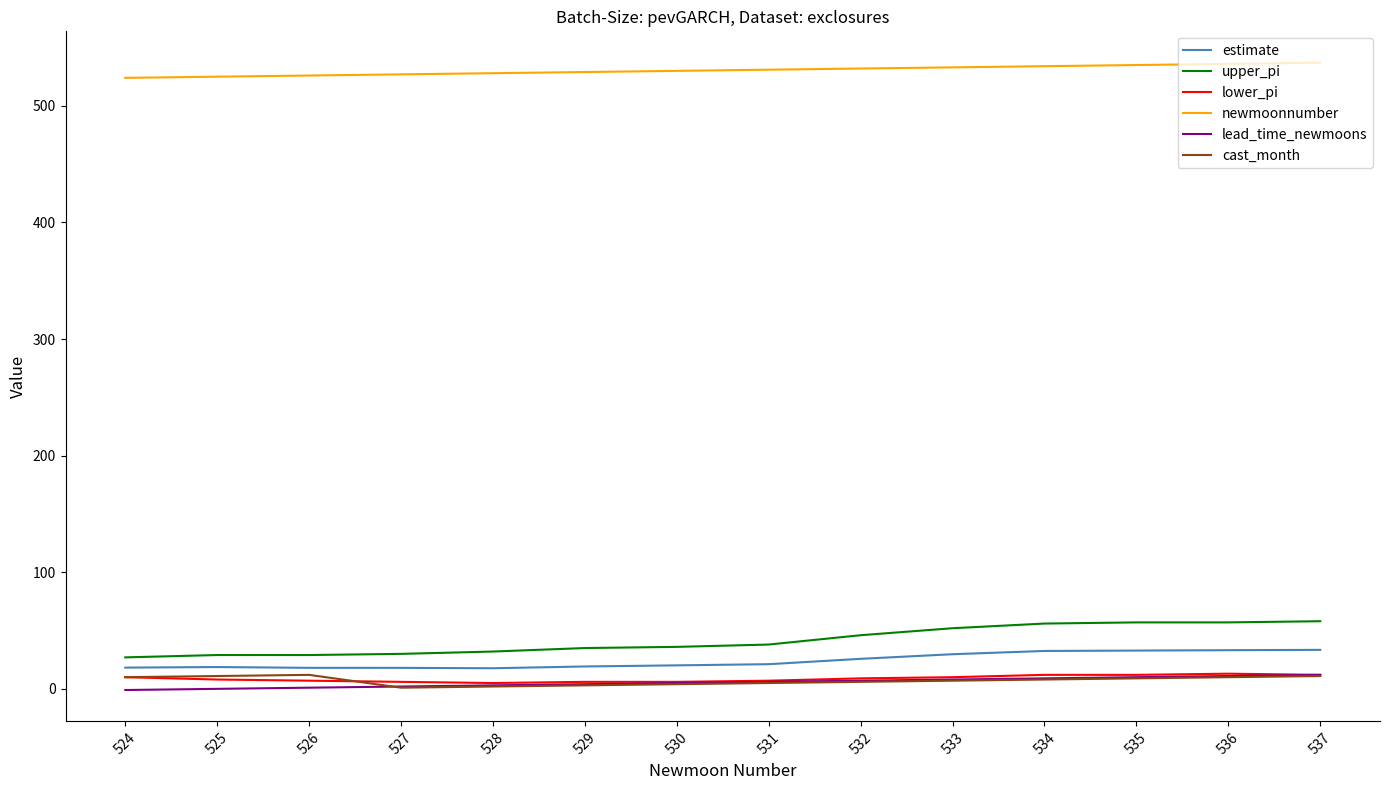

Does the chart have visible grid lines?

No